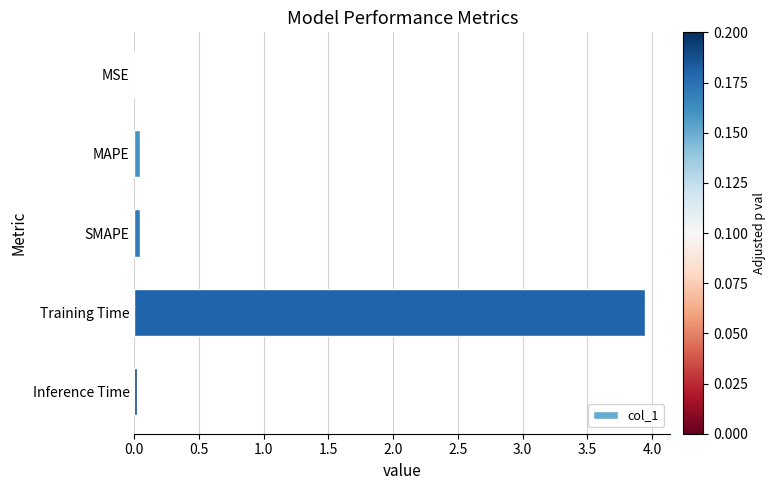

At which category does the chart reach its peak across all series?

Training Time